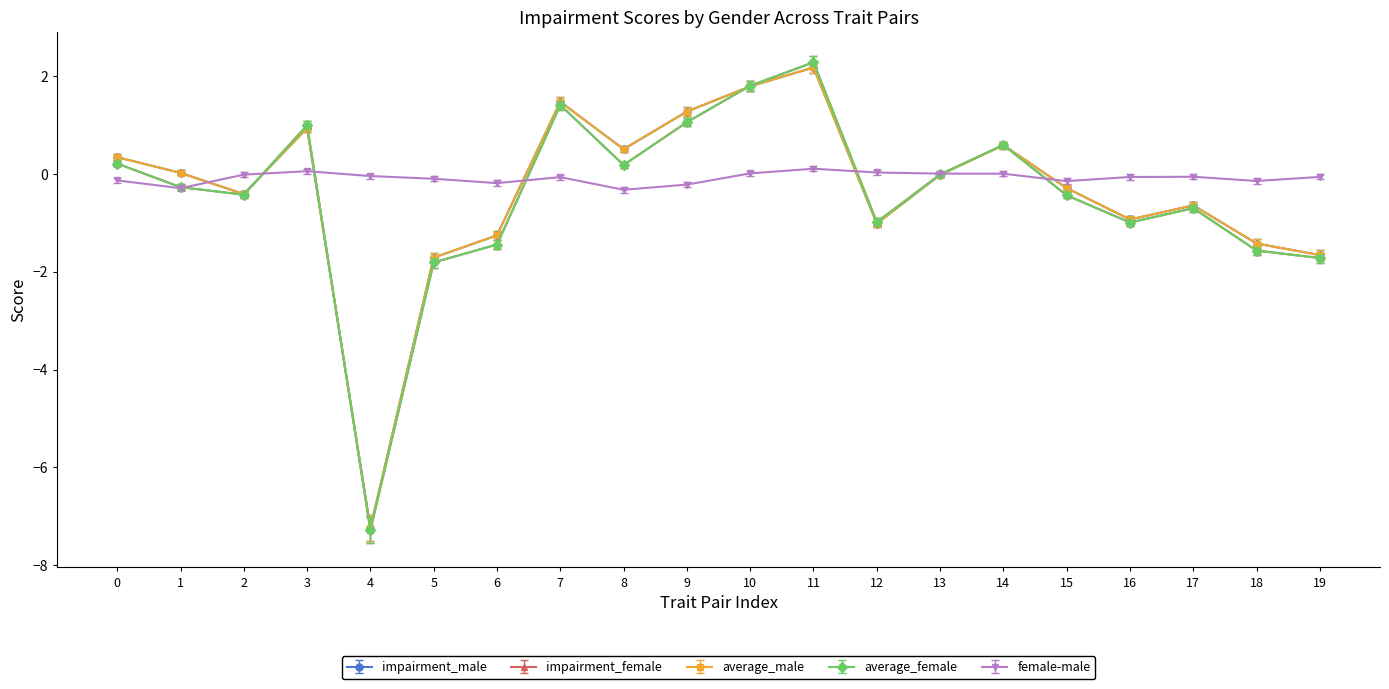

What is the value of the female-male point at the 20th from the left?

-0.1